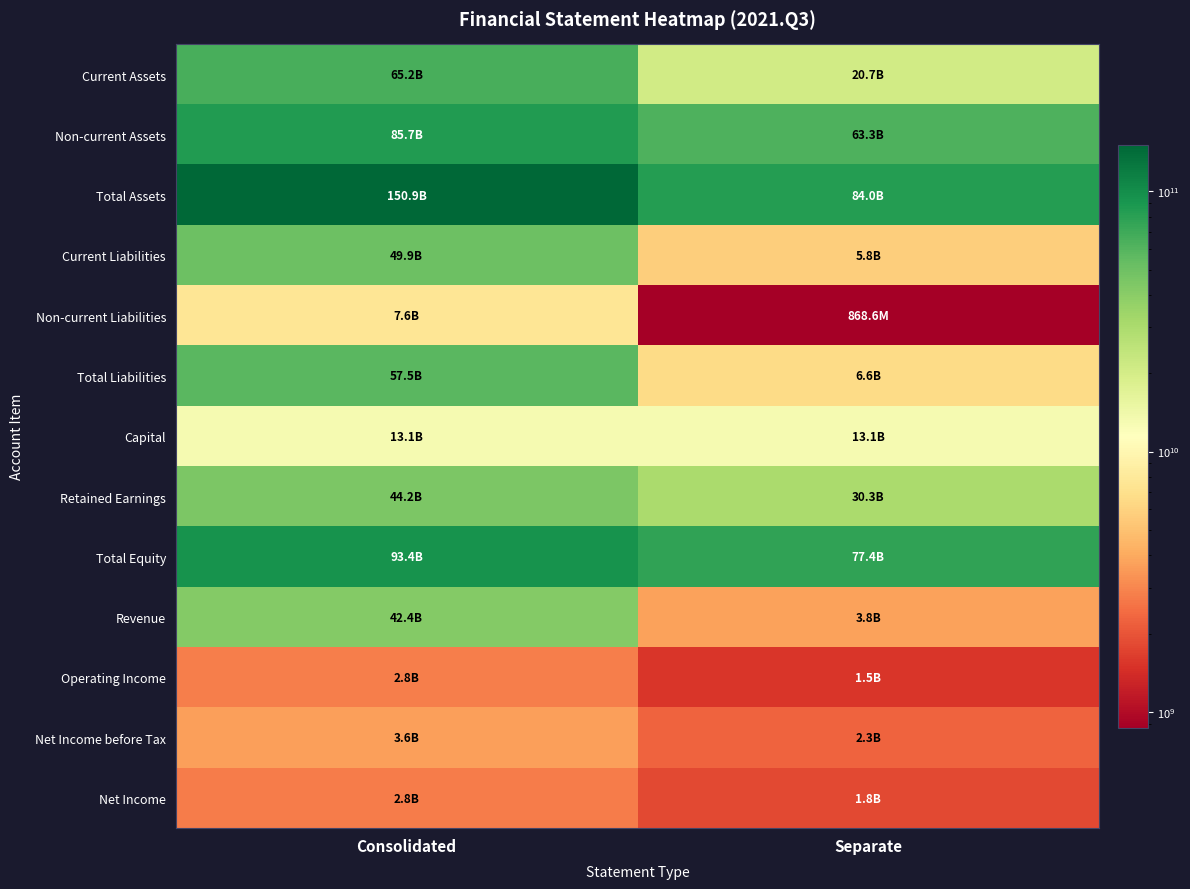

At which category does the chart reach its minimum across all series?

Separate